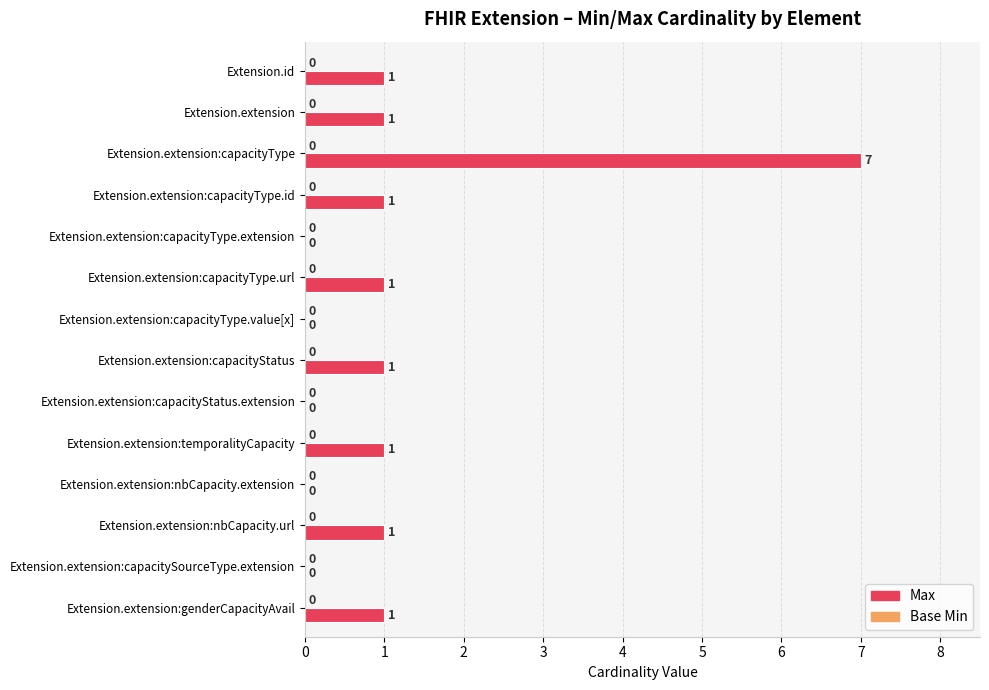

Reading top to bottom, transcribe all the data shown in this chart.

Extension.id=1	Extension.extension=1	Extension.extension:capacityType=7	Extension.extension:capacityType.id=1	Extension.extension:capacityType.extension=0	Extension.extension:capacityType.url=1	Extension.extension:capacityType.value[x]=0	Extension.extension:capacityStatus=1	Extension.extension:capacityStatus.extension=0	Extension.extension:temporalityCapacity=1	Extension.extension:nbCapacity.extension=0	Extension.extension:nbCapacity.url=1	Extension.extension:capacitySourceType.extension=0	Extension.extension:genderCapacityAvail=1